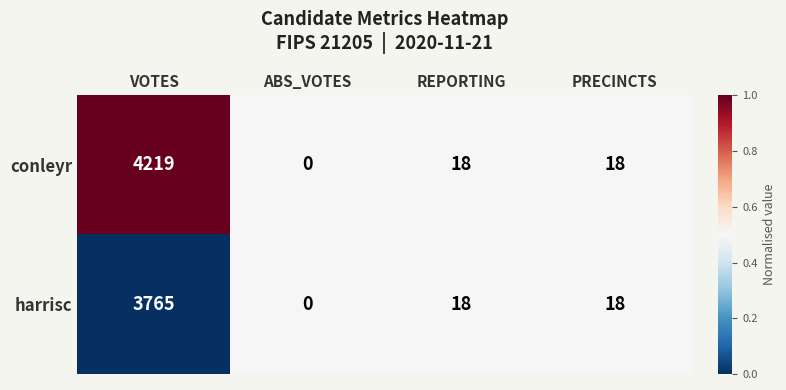

True or false: harrisc has a value of 18 at PRECINCTS.

True